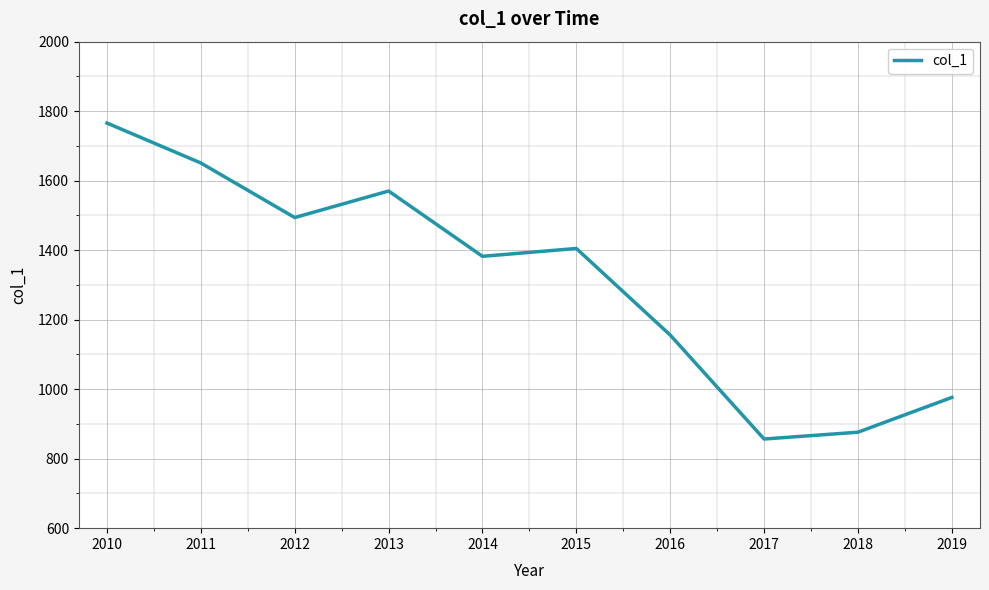

The value at 2010 is 2561.8. True or false?

False